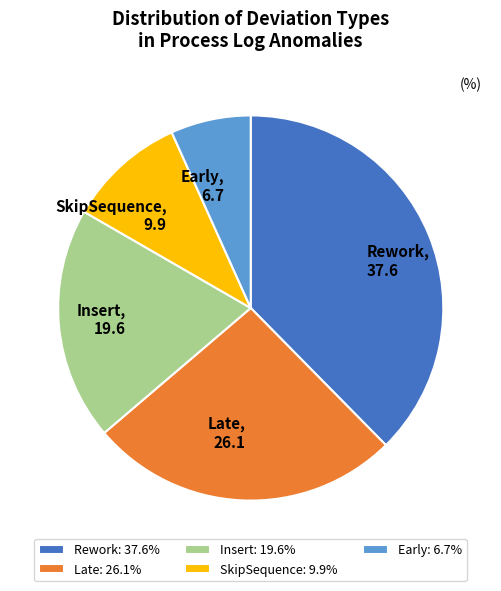

How many segments does this pie chart have?

5